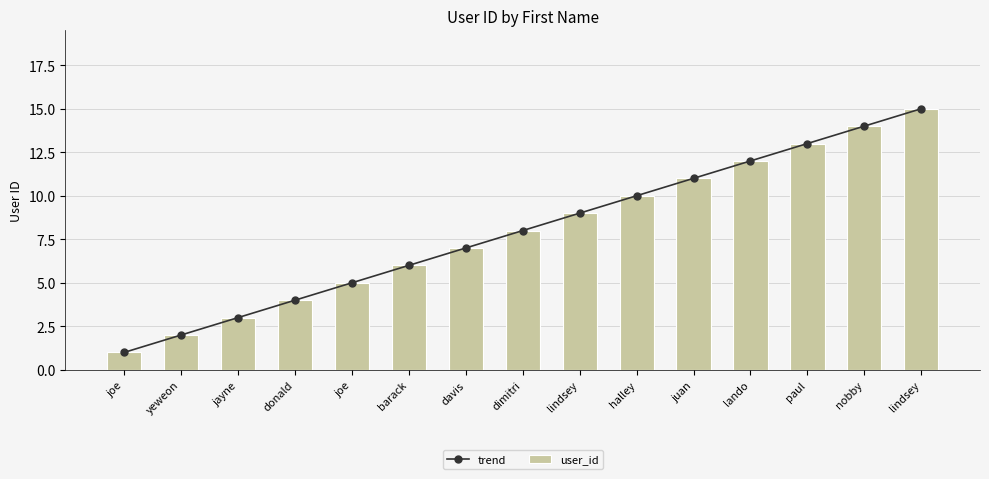

At how many categories does at least one series exceed 14?

1